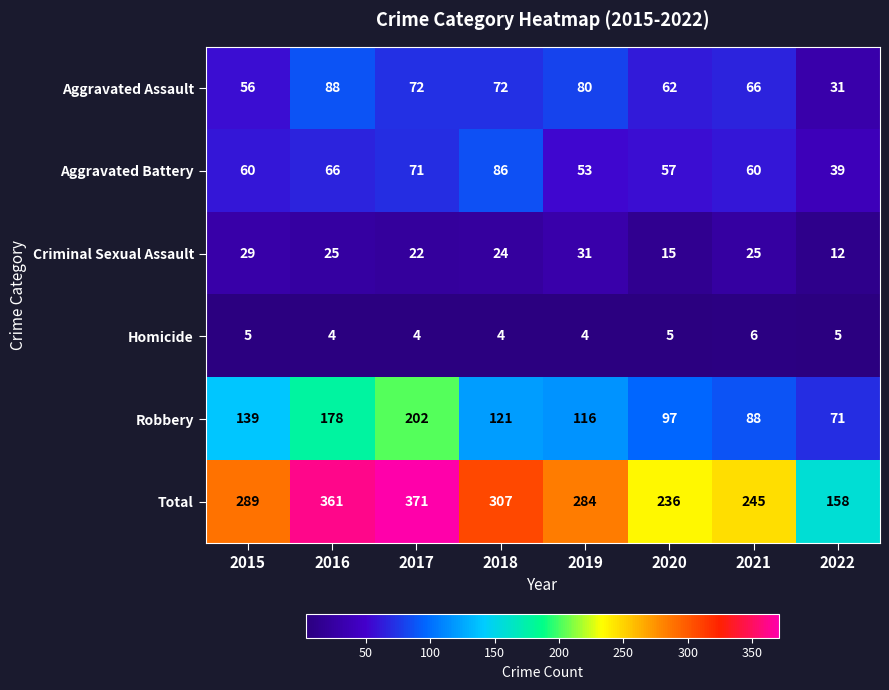

What is the greatest value displayed?

371